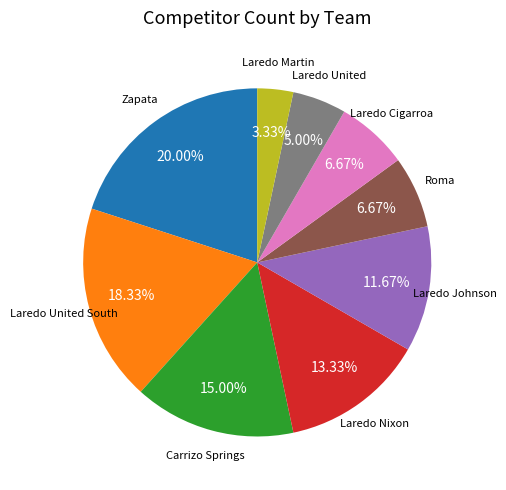

How many slices are in this pie chart?

9